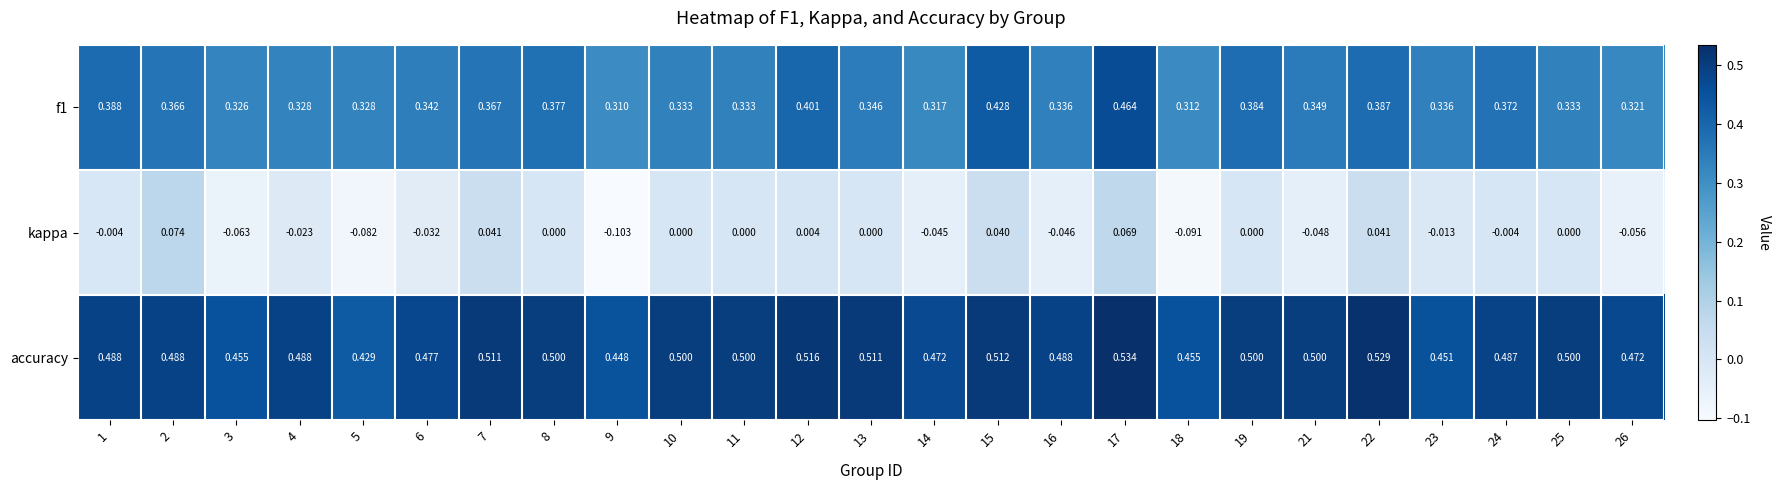

Count the number of data series in this chart.

3